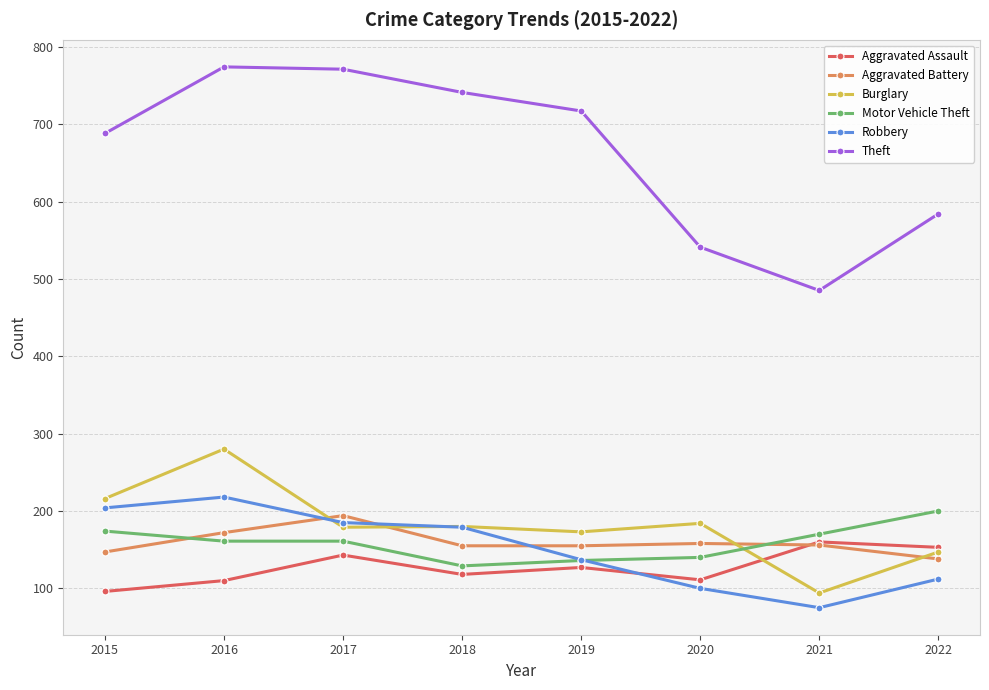

At which category does Theft reach its first local valley?

2021